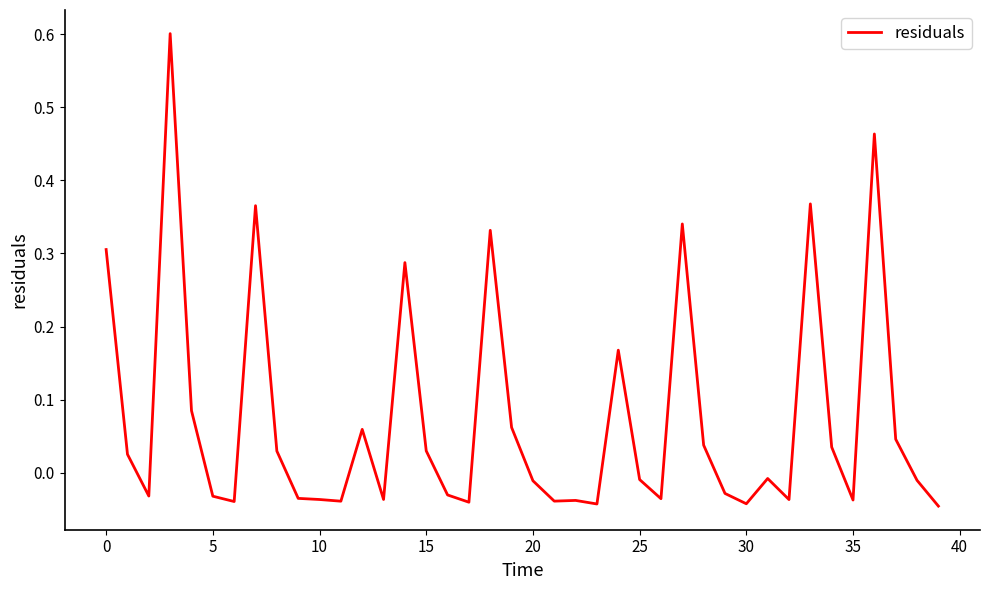

What is the greatest value displayed?

0.6